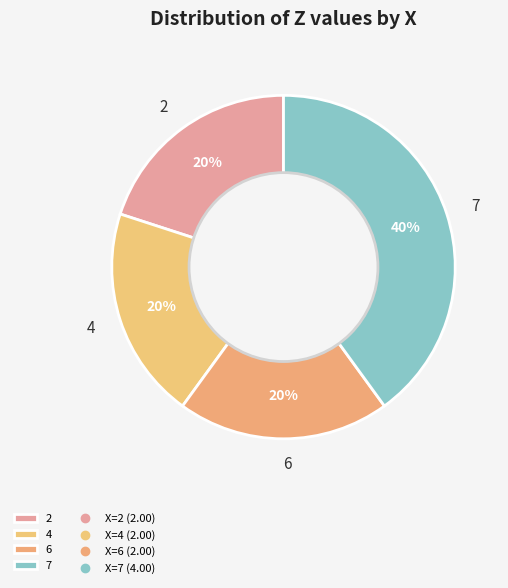

Is it true that 4 is 20% of the pie?

True